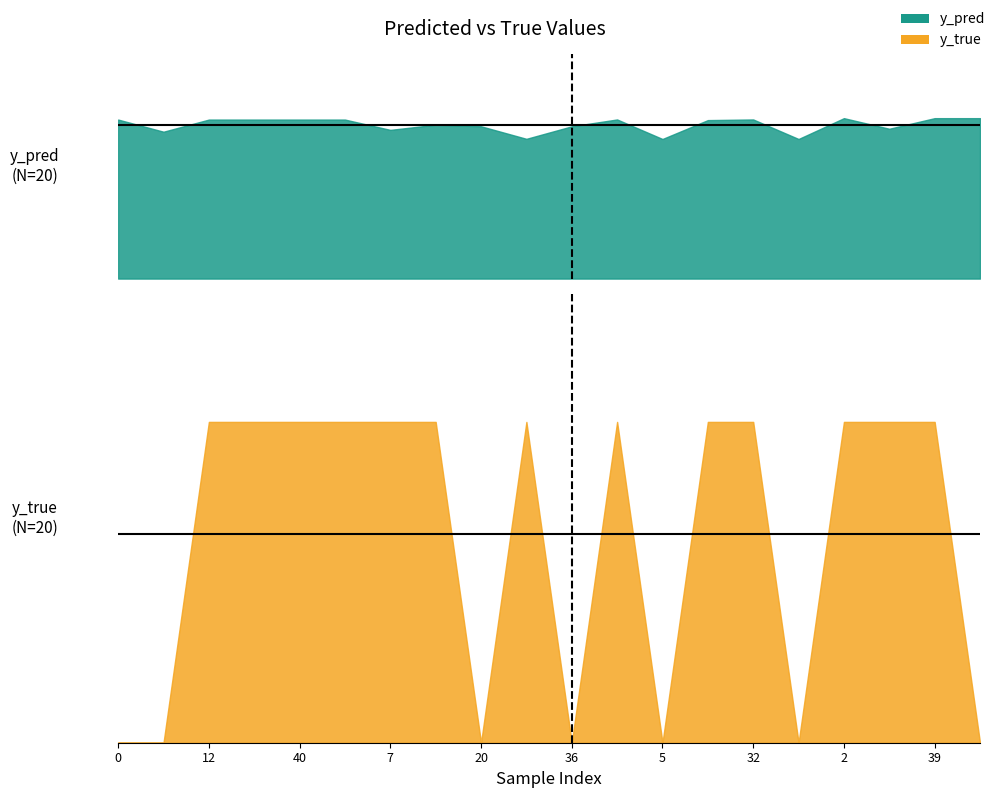

At which category does y_pred reach its first local valley?

11